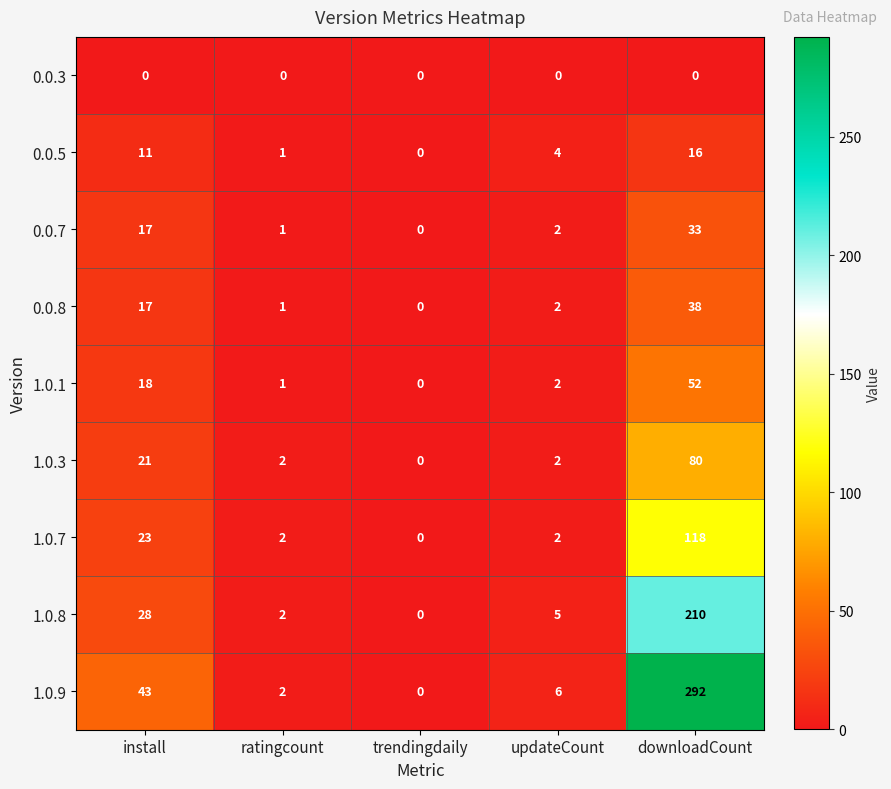

At which label does 0.0.7 first exceed 2?

install